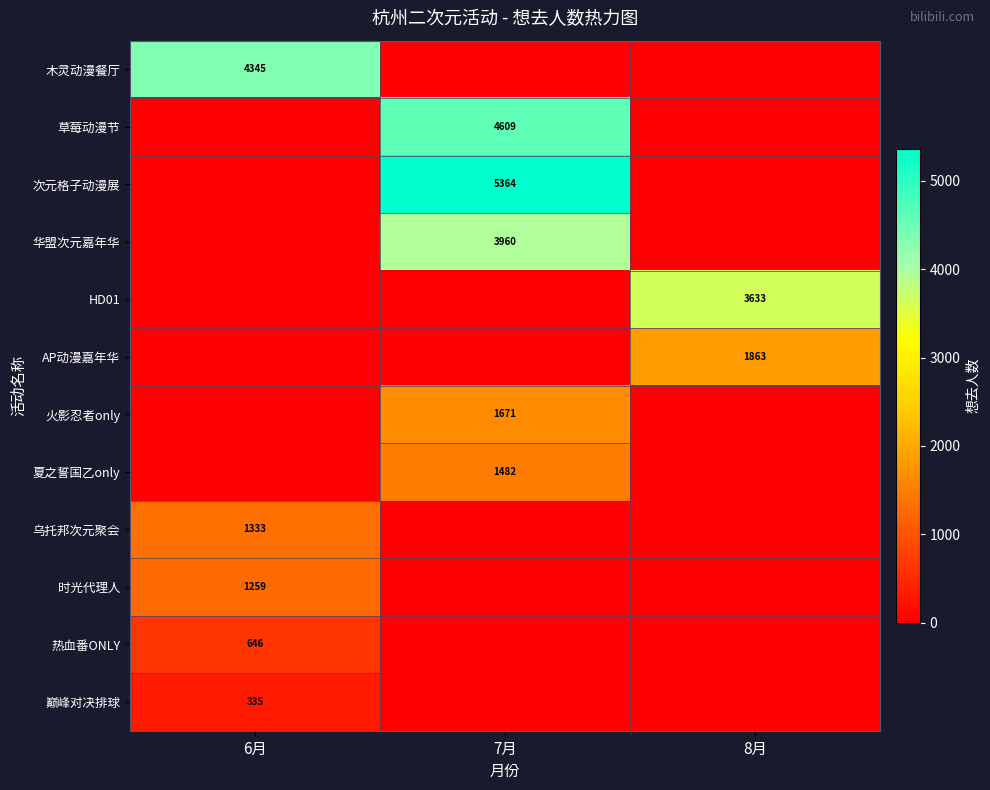

Is it true that 次元格子动漫展 equals 1744 at 7月?

False